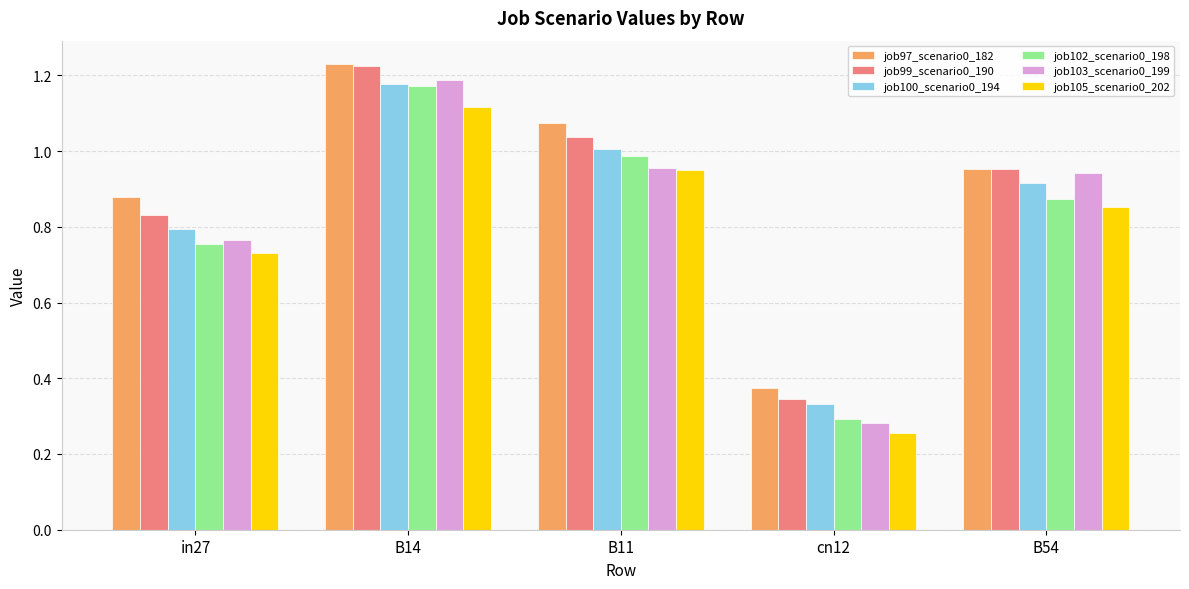

At which label does job97_scenario0_182 reach its peak?

B14